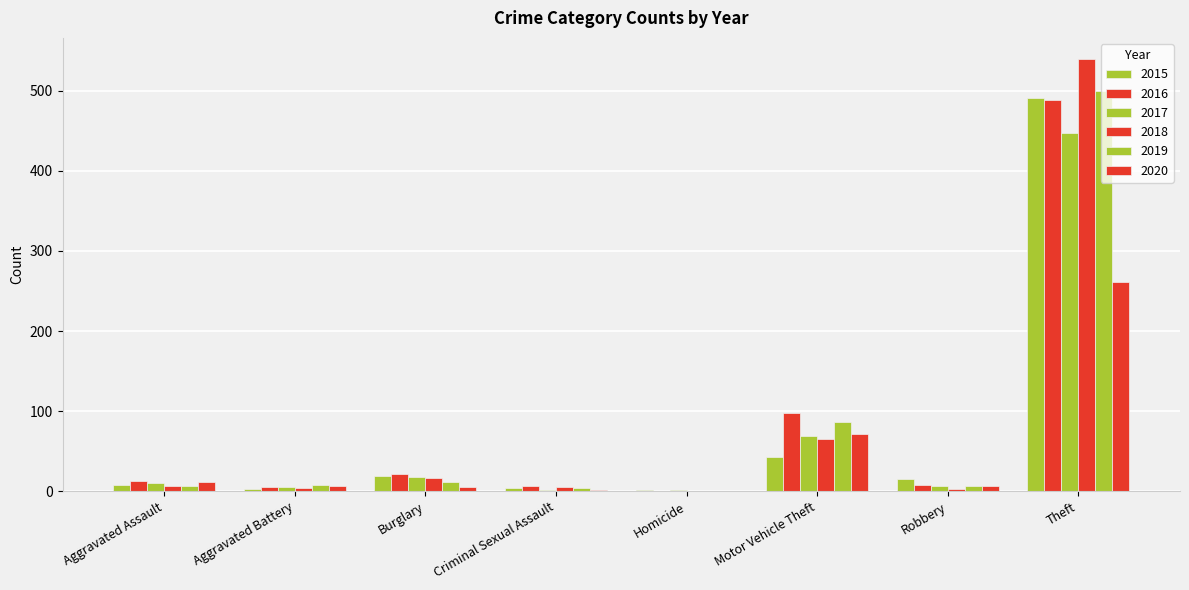

What is the total value across all series at Criminal Sexual Assault?

22